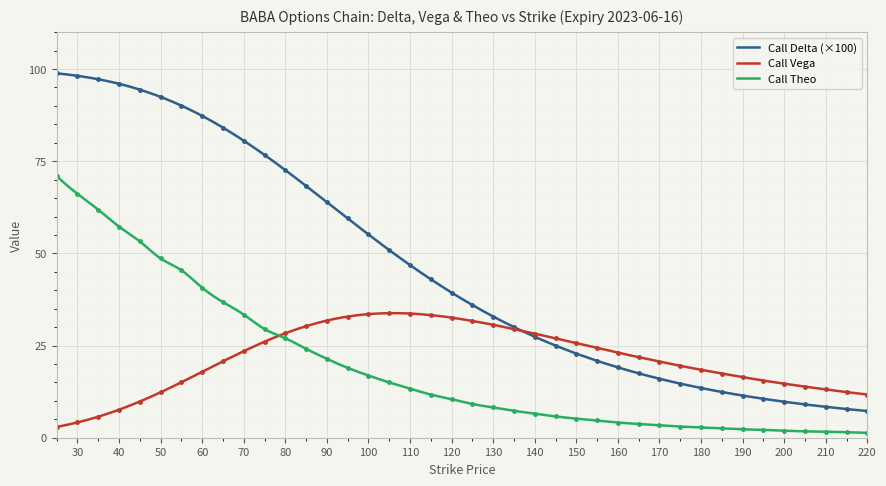

Where does the Call Delta series first go above 39?

25